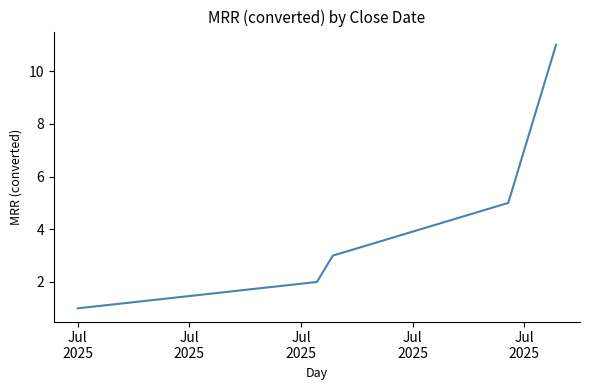

What is the greatest value displayed?

11